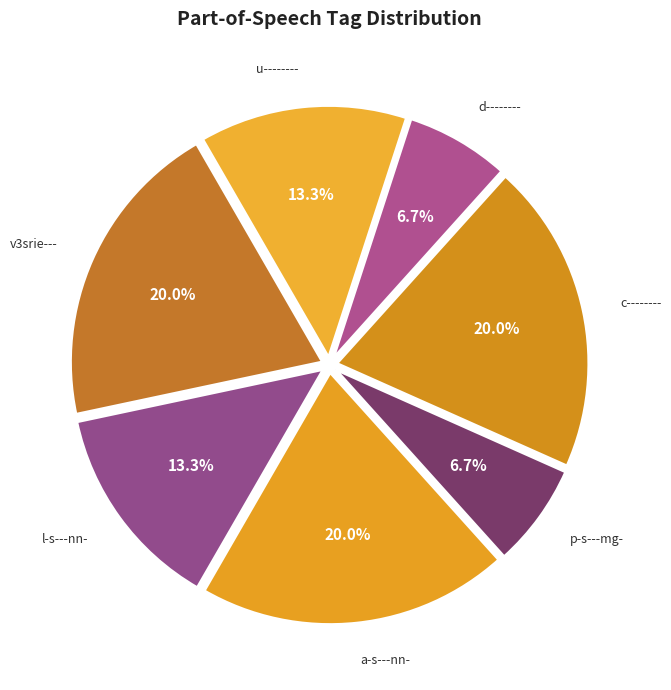

Combined, do v3srie--- and p-s---mg- account for over 50%?

No